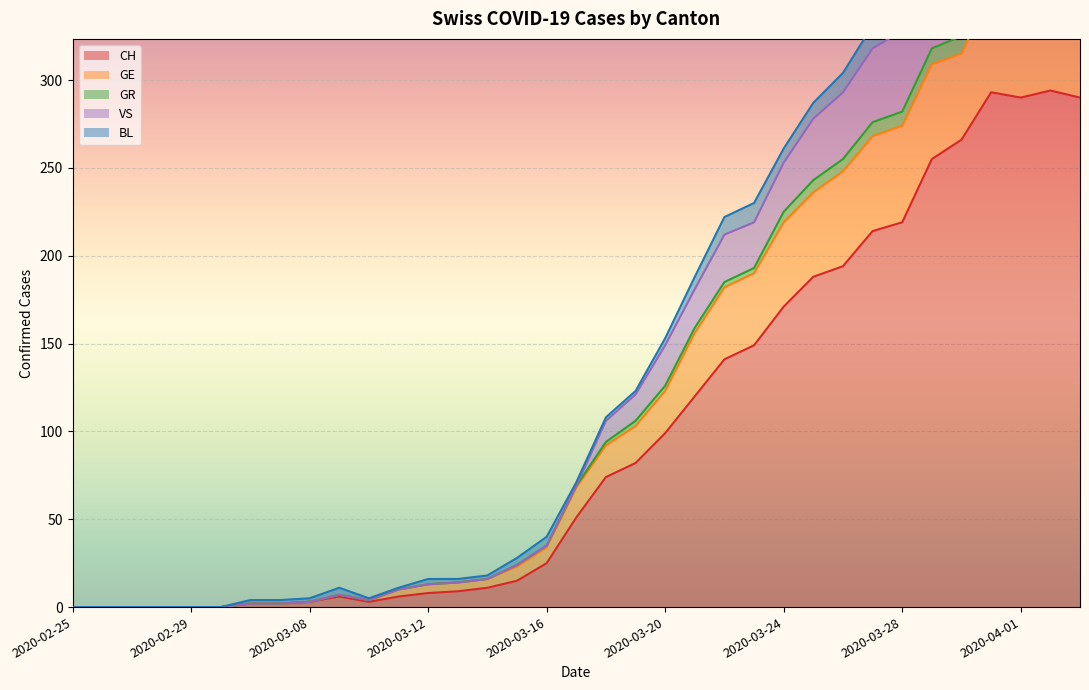

How many data points in GR are less than 69?

17